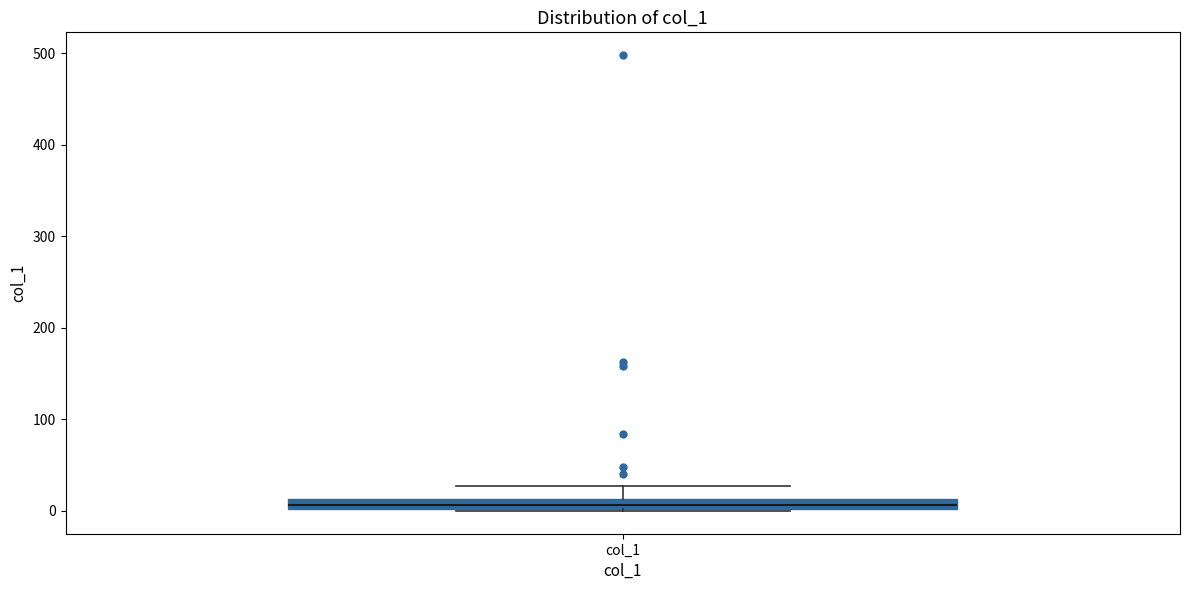

Where does the upper whisker of the box for col_1 end on the y-axis? The values are not printed on the chart, so give them approximately, as read against the axis.

30